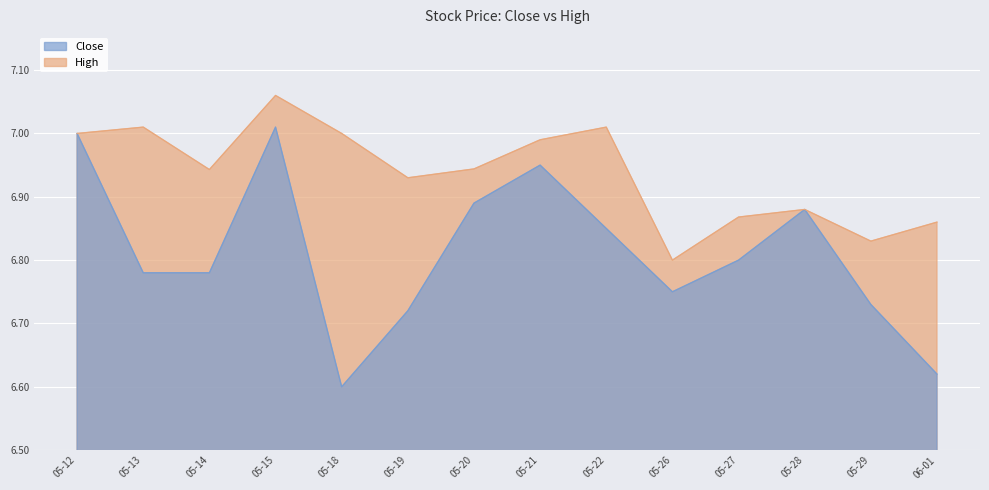

Where is High nearest to the value 6?

05-26